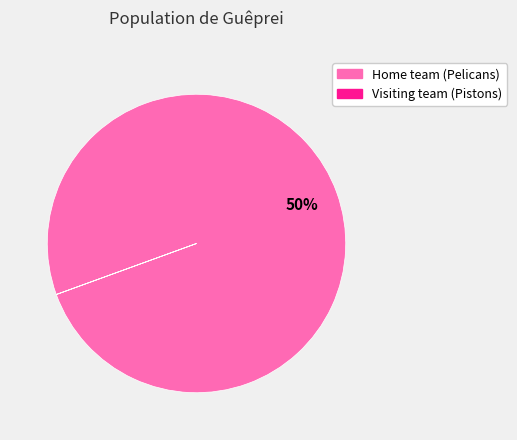

What is the change in value from Home team (Pelicans) to Visiting team (Pistons)?

-50